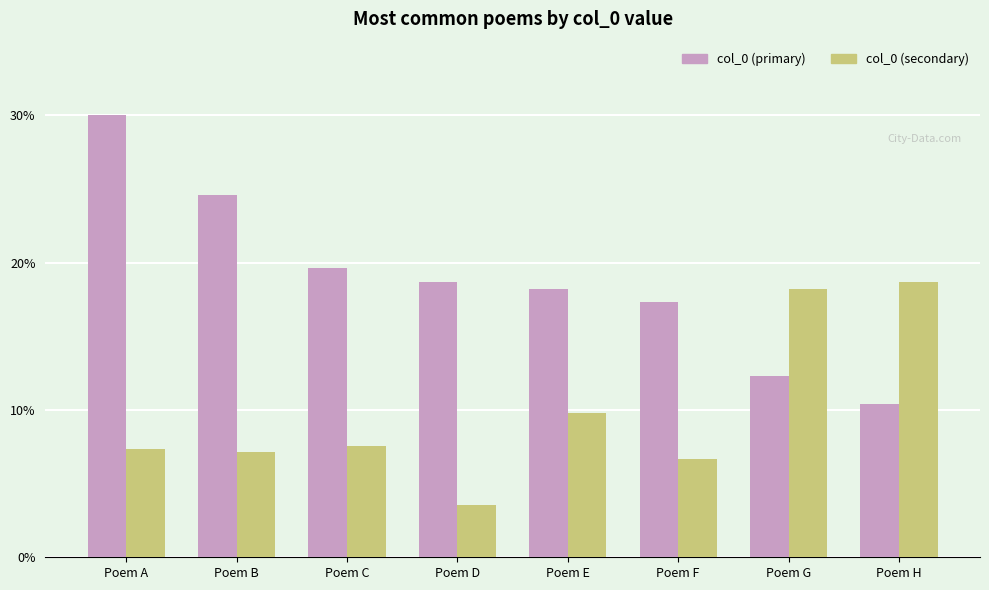

At which category is the sum across all series the highest?

Poem A